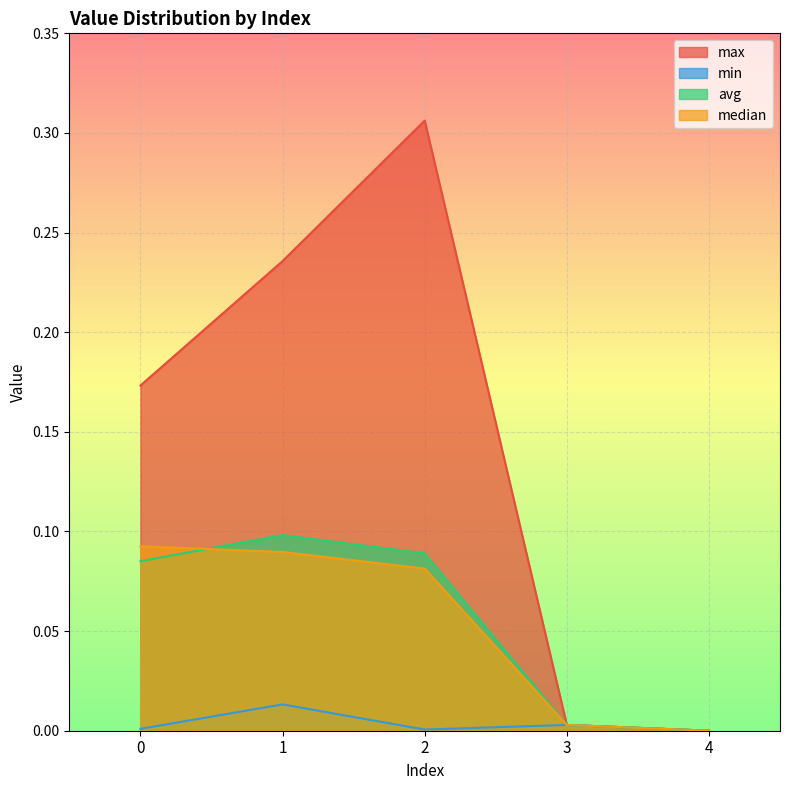

Which has a higher value, 4 or 2?

2